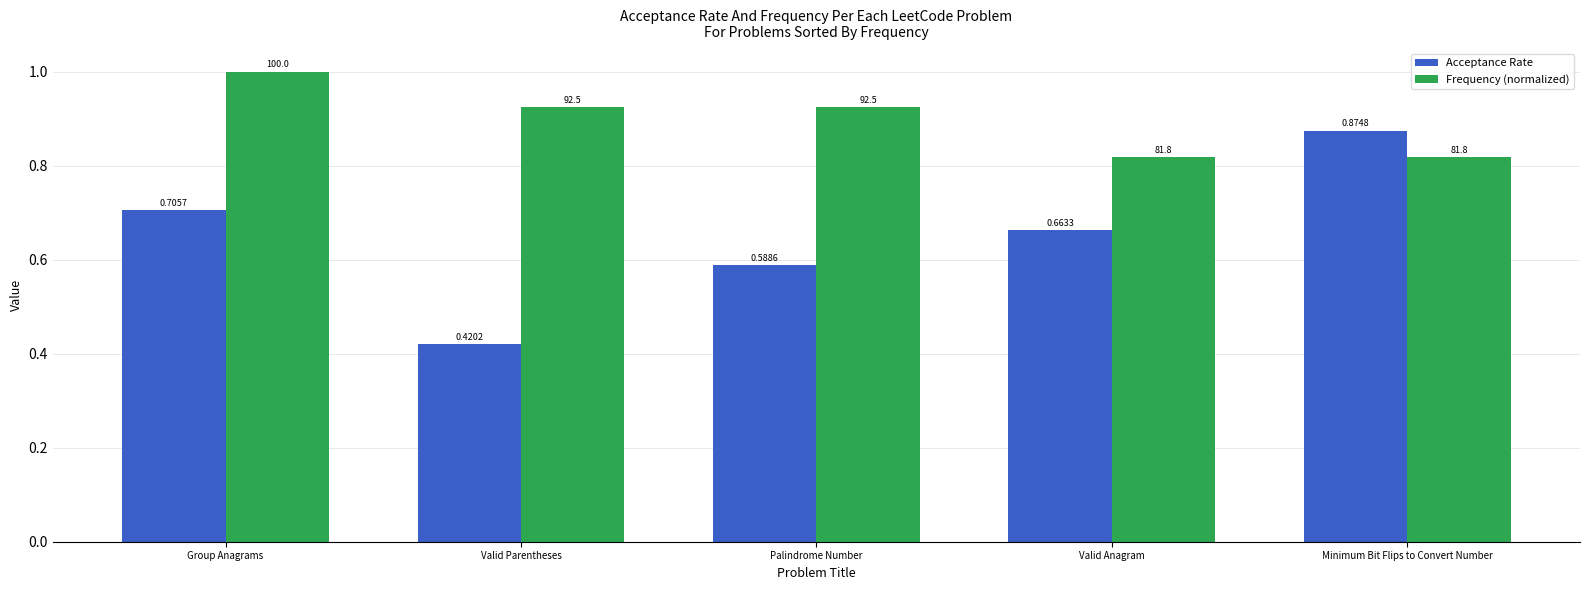

Where is Acceptance Rate nearest to the value 0?

Valid Parentheses